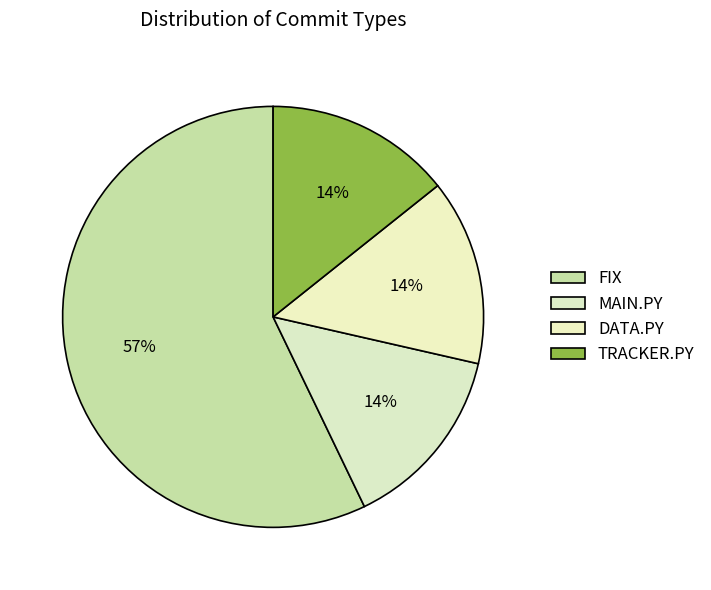

Is FIX the majority of the pie?

Yes